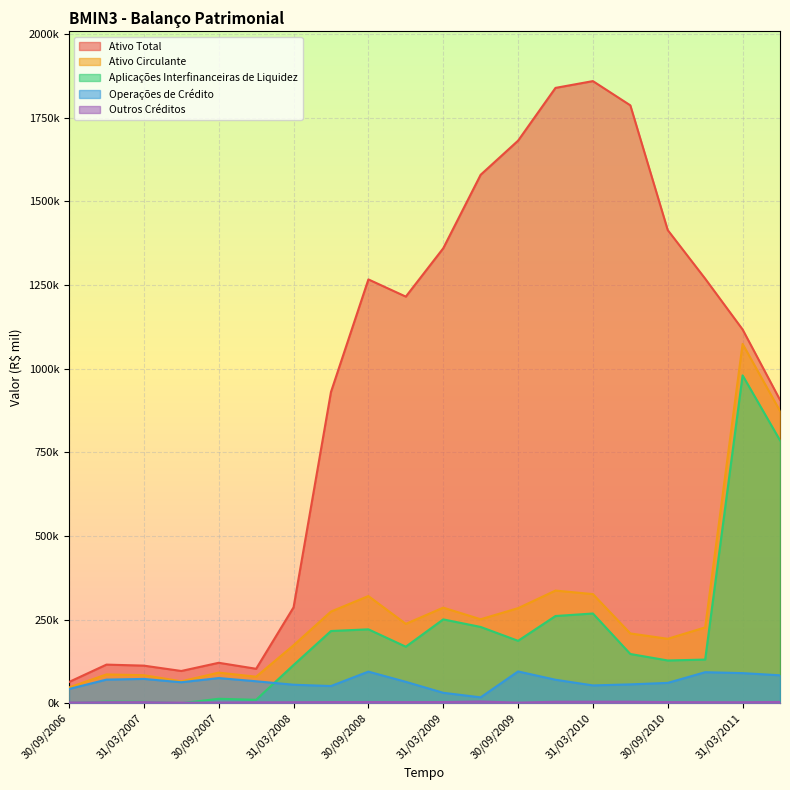

How many categories are shown in the chart?

20